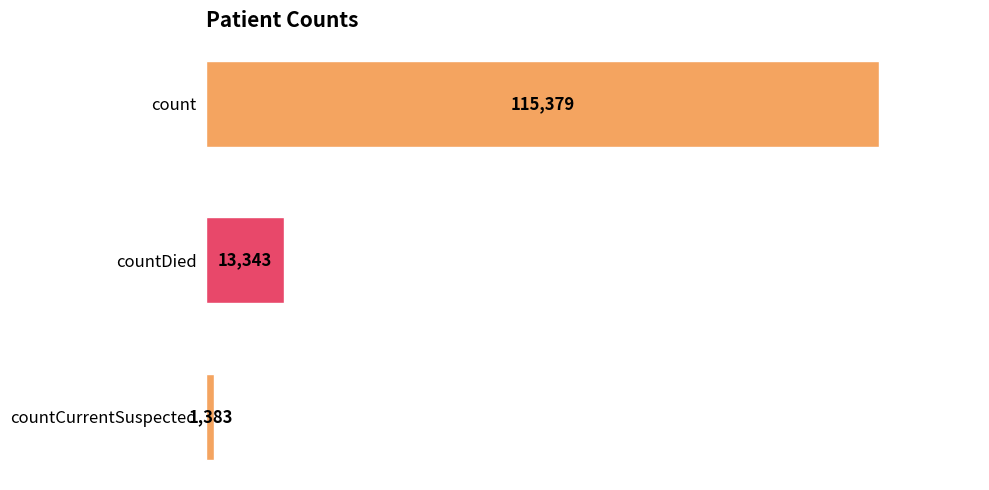

Rank the categories by value from highest to lowest.

count, countDied, countCurrentSuspected